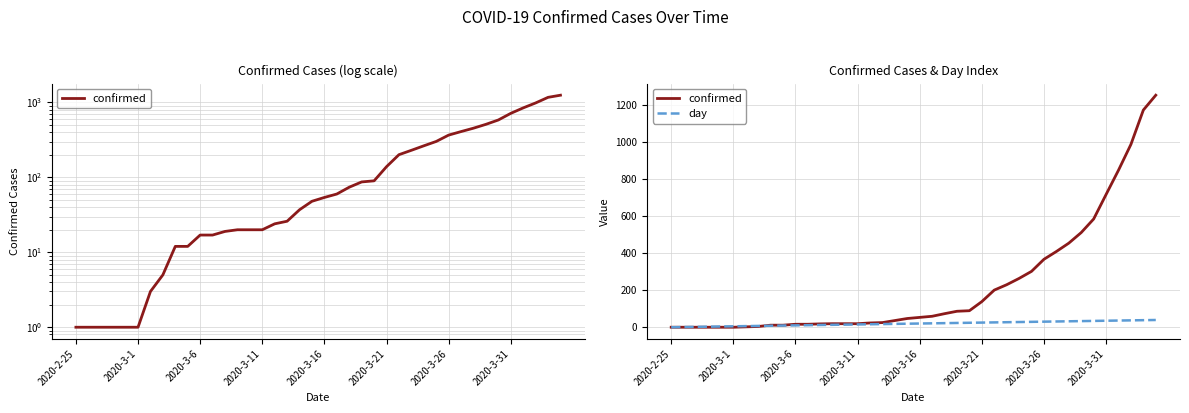

Is it true that confirmed equals 31 at 12?

False